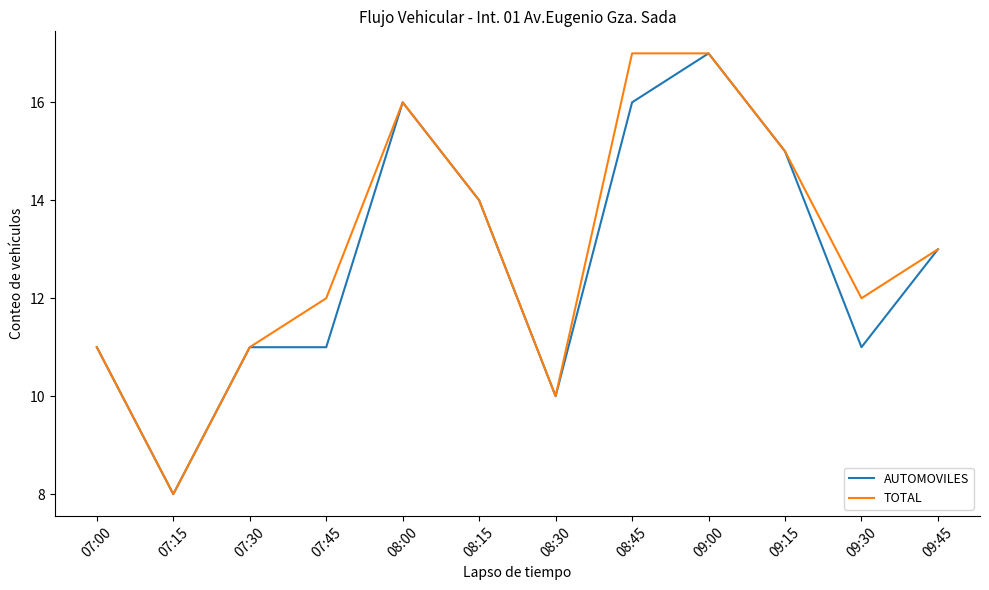

What is the difference between the highest and lowest values at 07:45?

1